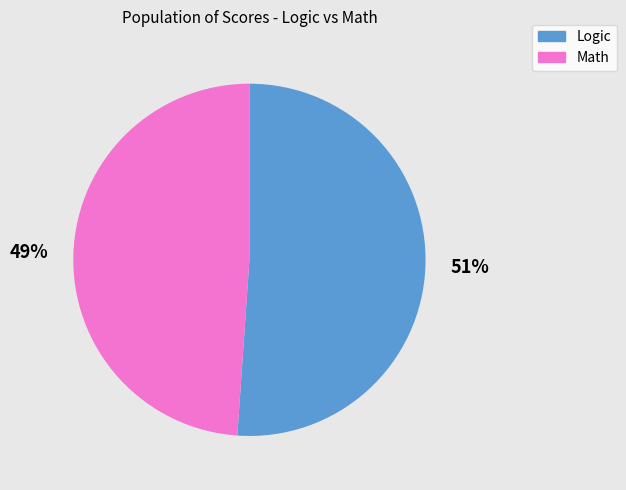

Does any single category account for the majority?

Yes